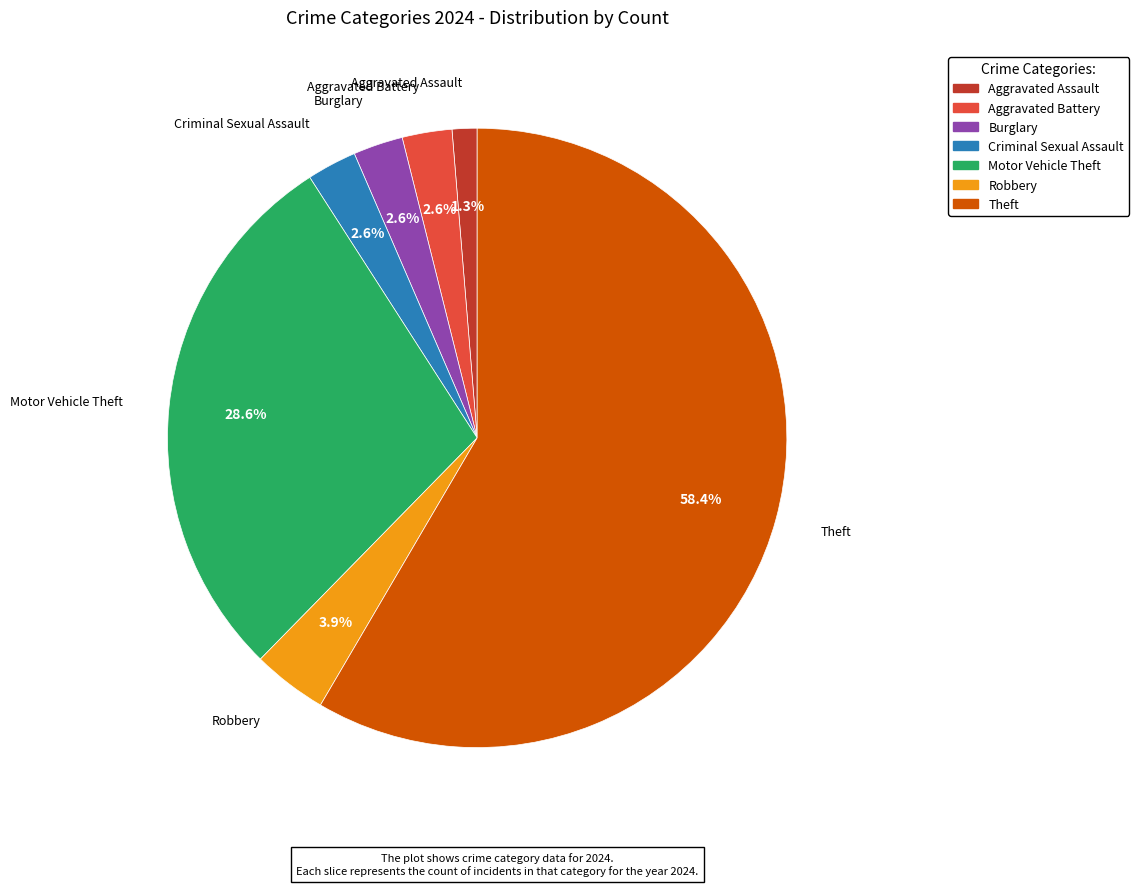

Which slice is the smallest?

Aggravated Assault